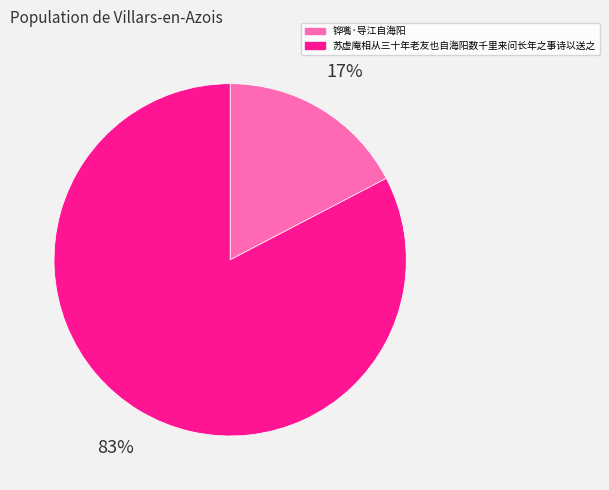

What percentage is the 铧嘴·导江自海阳 slice, to the nearest percent?

17%